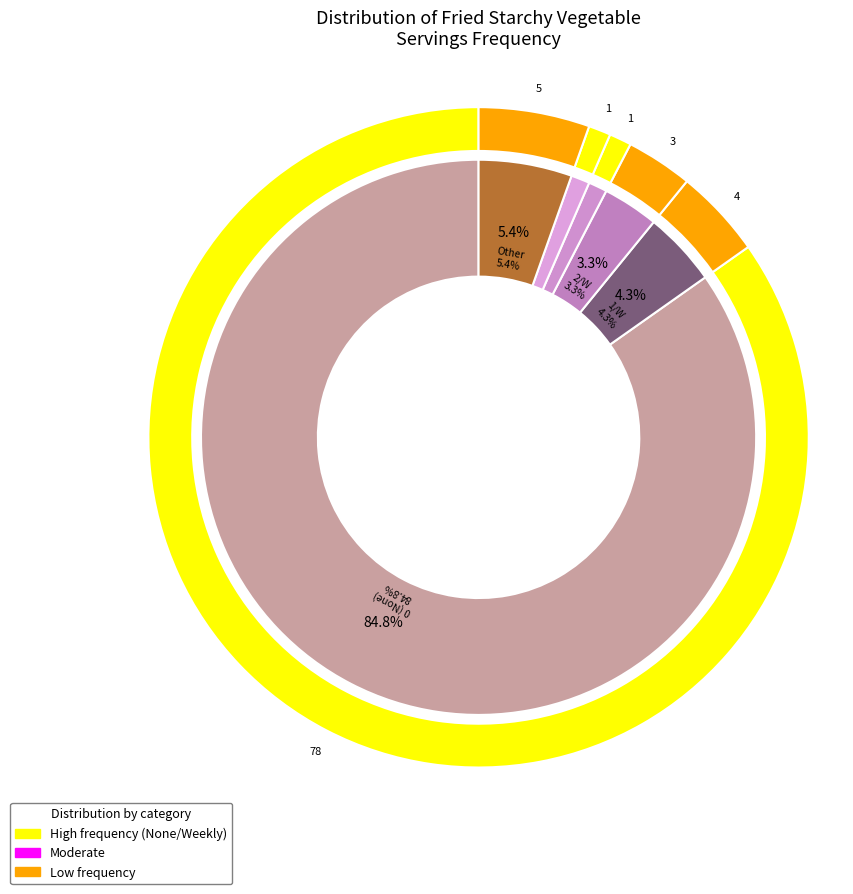

The 2/W slice represents 11% of the pie. True or false?

False